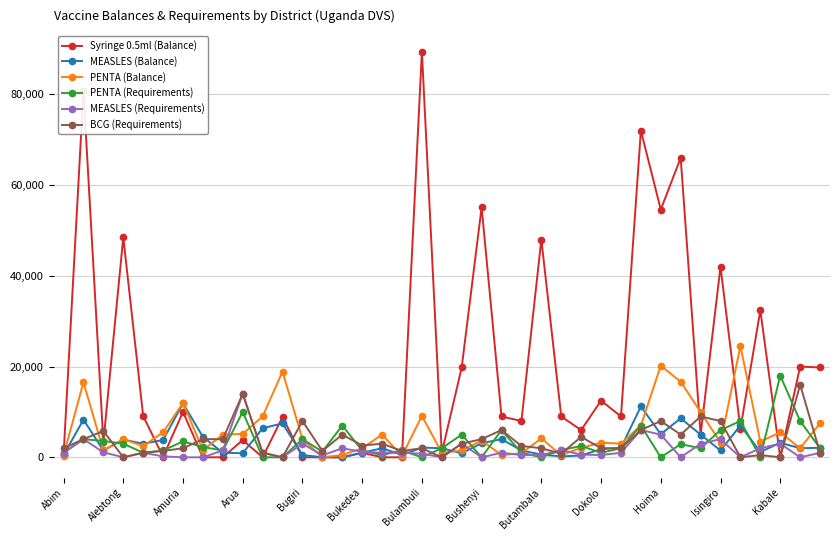

Which series has the largest range (max minus min)?

Syringe 0.5ml (Balance)